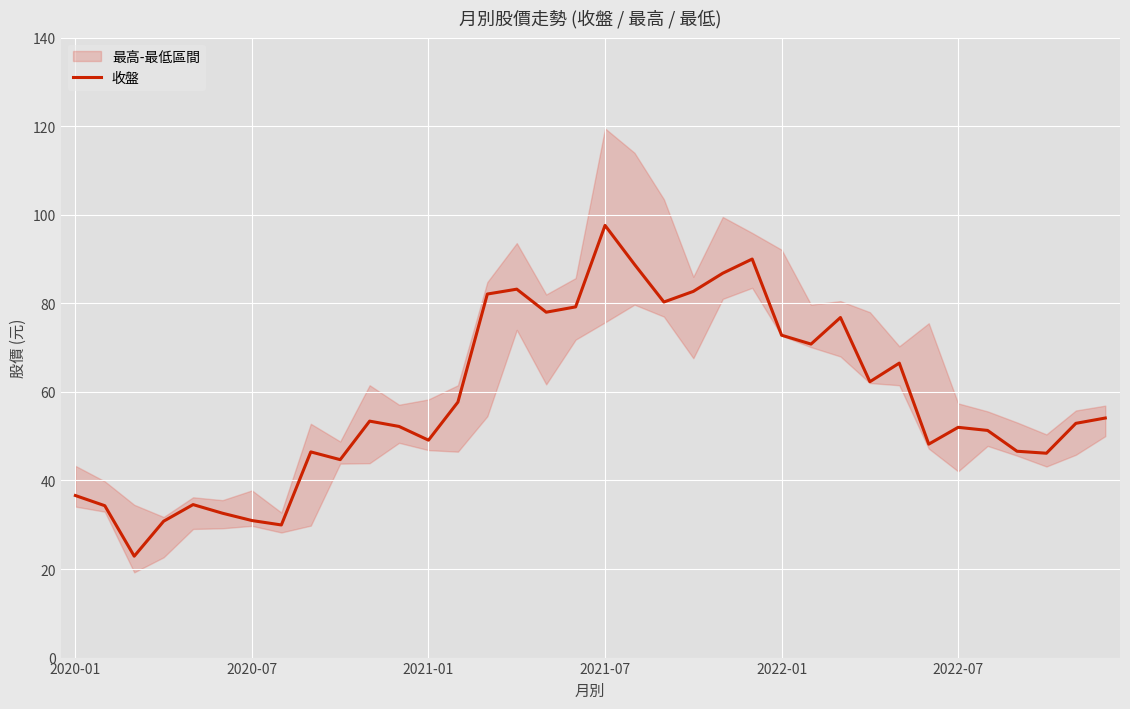

The value of 收盤 at 2021-01 is 64.8. True or false?

False